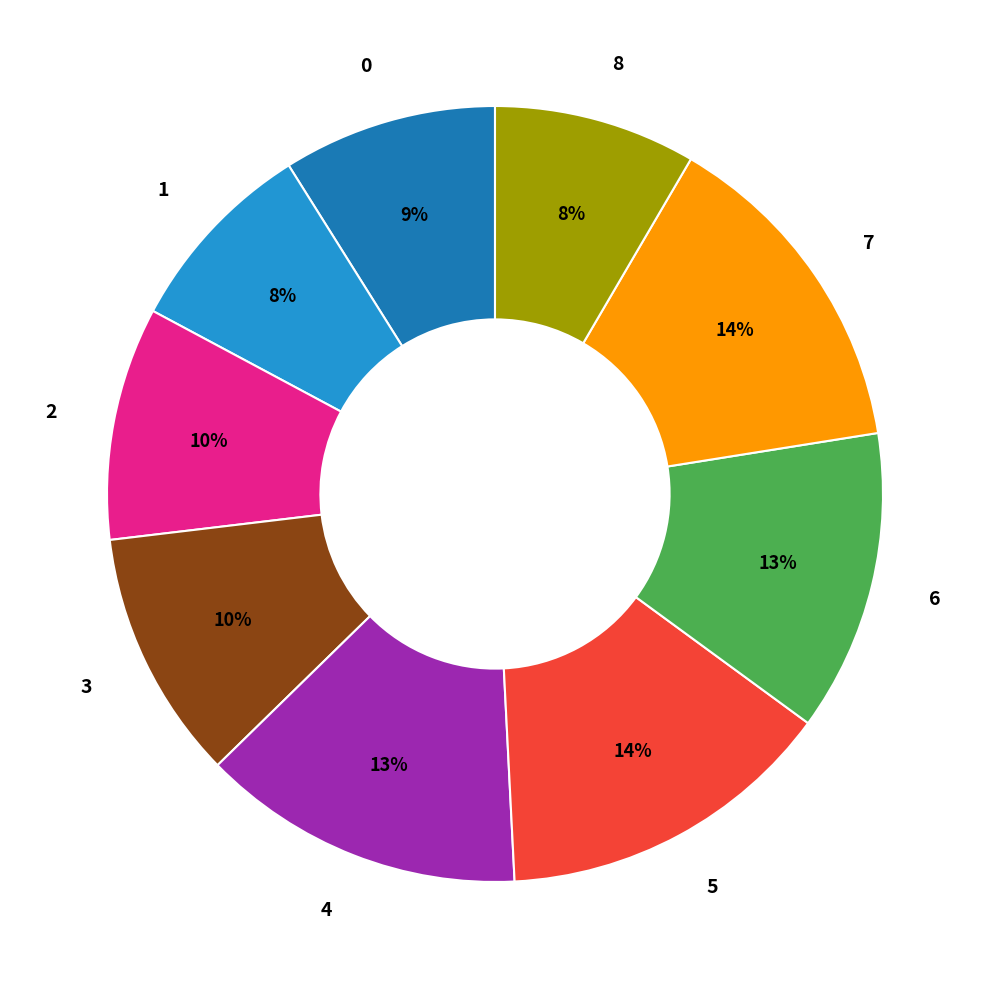

Is the sum of 1 and 8 greater than half?

No